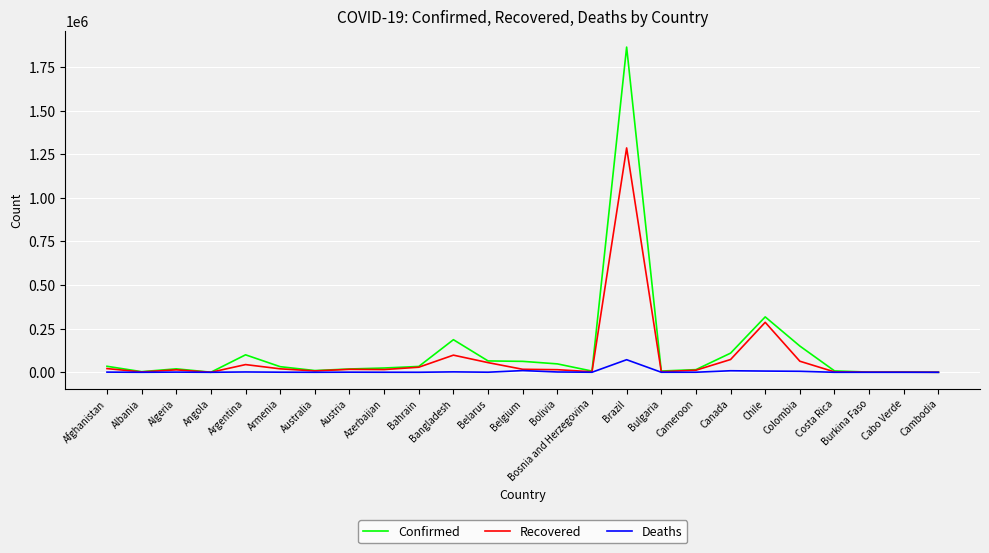

Which series has the widest spread of values?

Confirmed